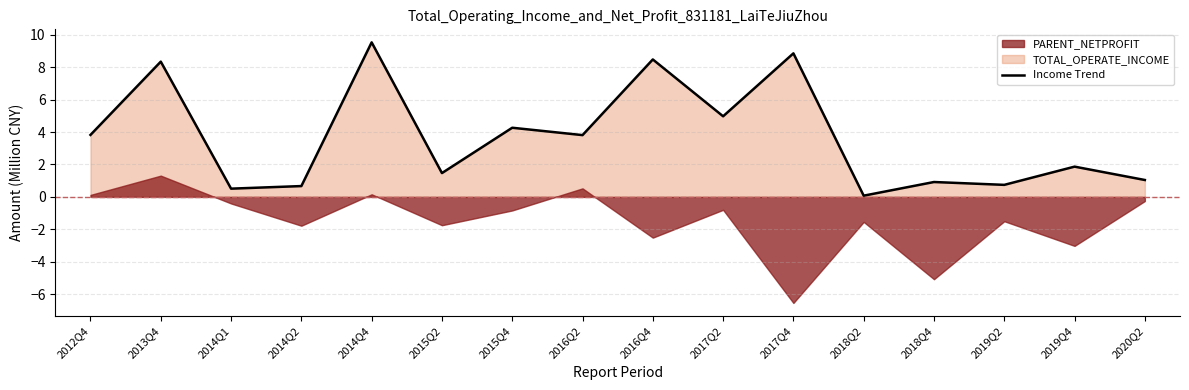

At which category does the chart reach its peak across all series?

2014Q4